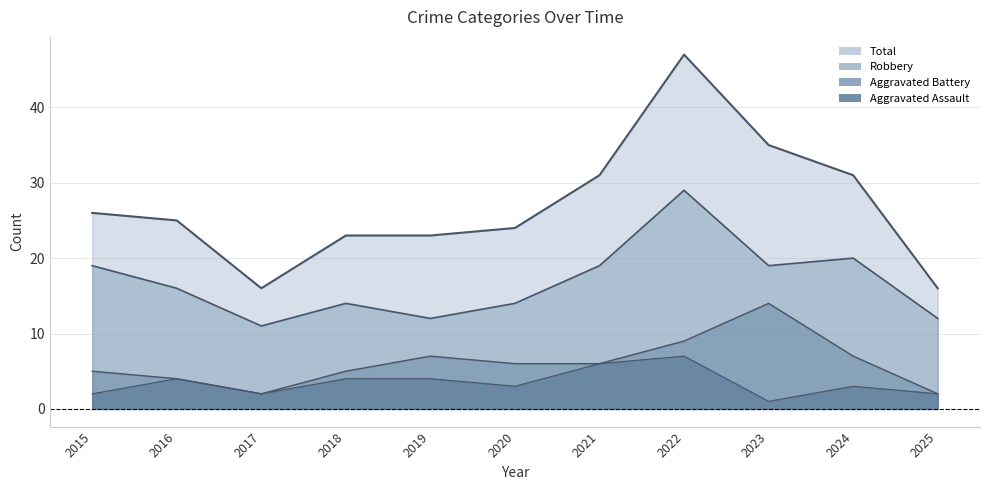

At how many categories does at least one series exceed 1?

11